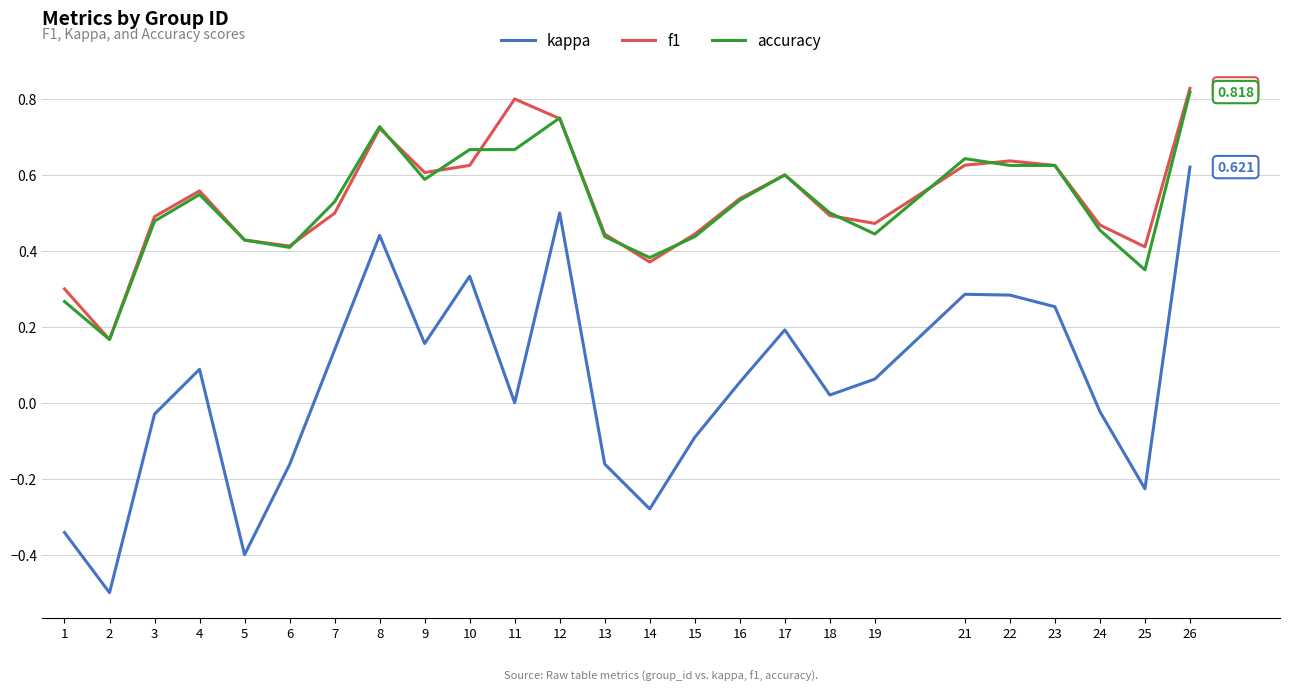

At 9, list the series in order from smallest to largest.

kappa, accuracy, f1